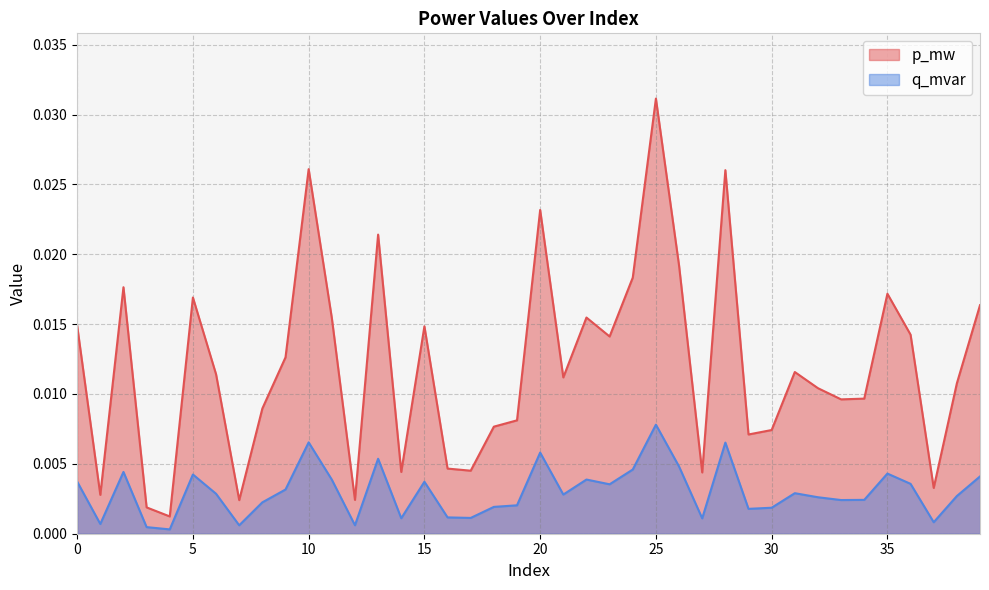

True or false: q_mvar and p_mw intersect in this chart.

False